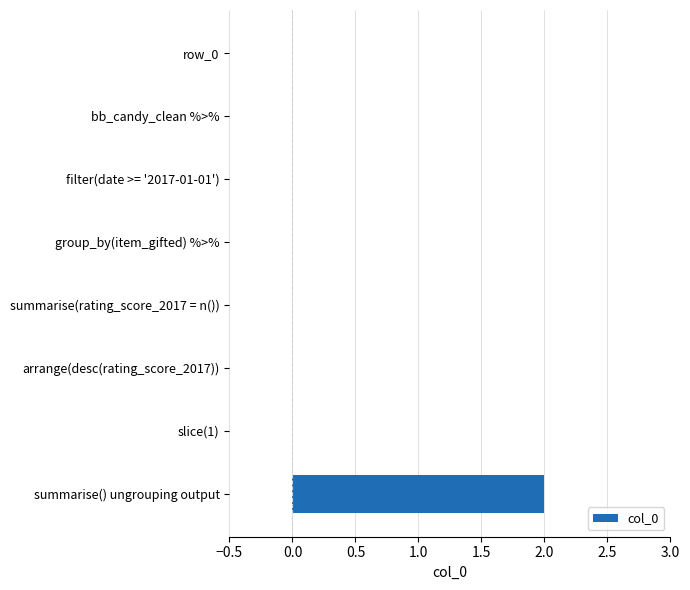

The chart shows a value of 0 at filter(date >= '2017-01-01'). True or false?

True